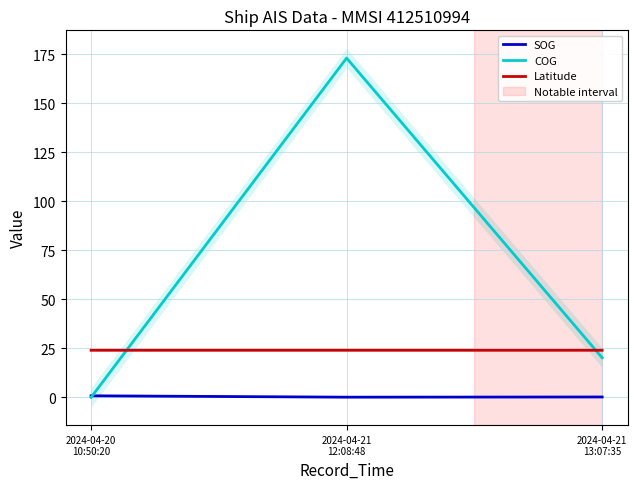

The COG series shows 73.5 at 2024-04-20
10:50:20. True or false?

False